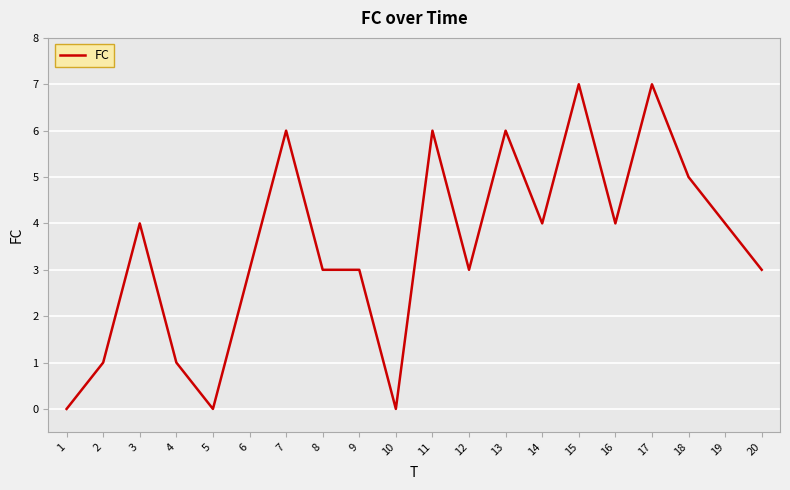

The value at 3 is 7. True or false?

False